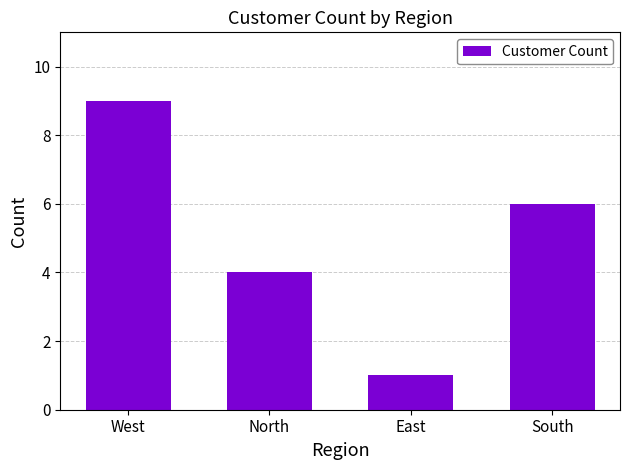

List the labels in order of value, largest first.

West, South, North, East